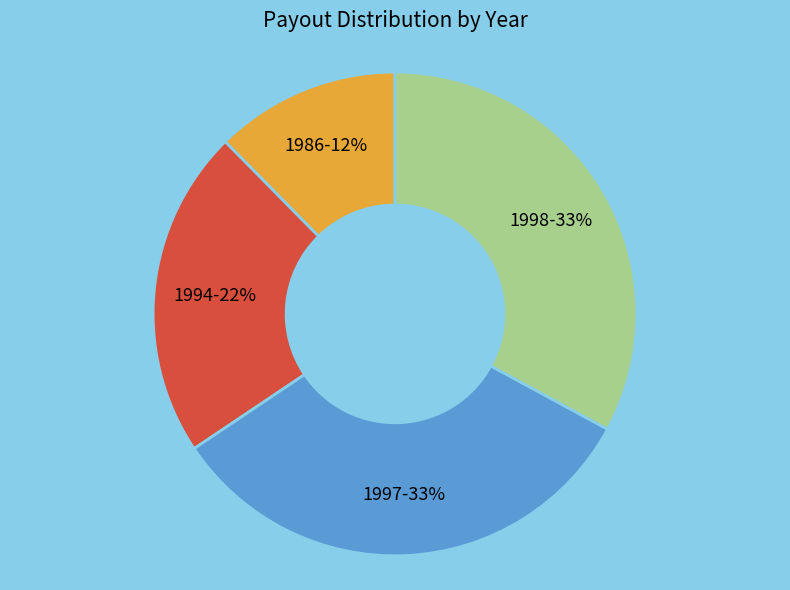

What percentage is the 1986 slice, to the nearest percent?

12%